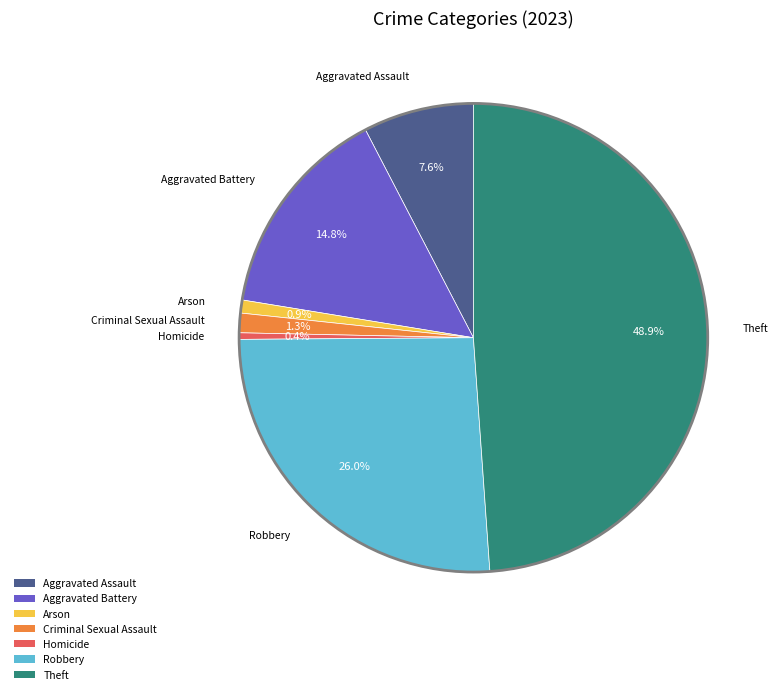

Between Aggravated Assault and Aggravated Battery, which is larger?

Aggravated Battery